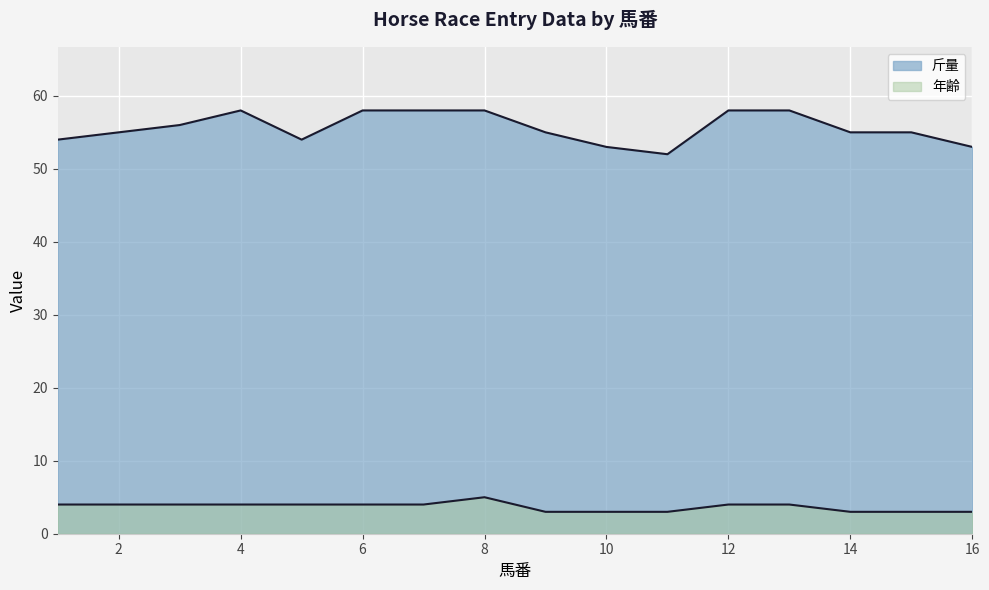

Rank the series at 5 from lowest to highest value.

年齢, 斤量